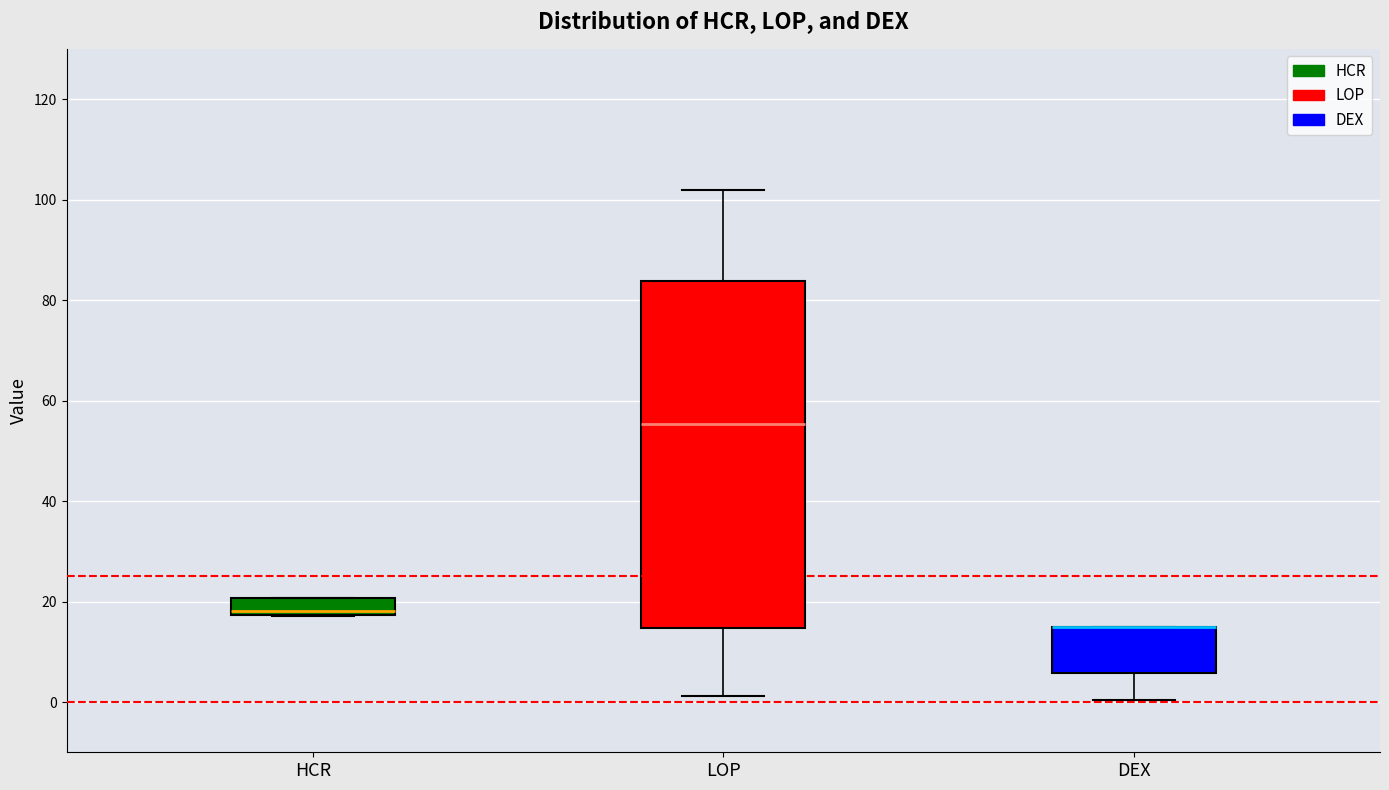

Which box is the tallest, from its lower edge to its upper edge?

LOP